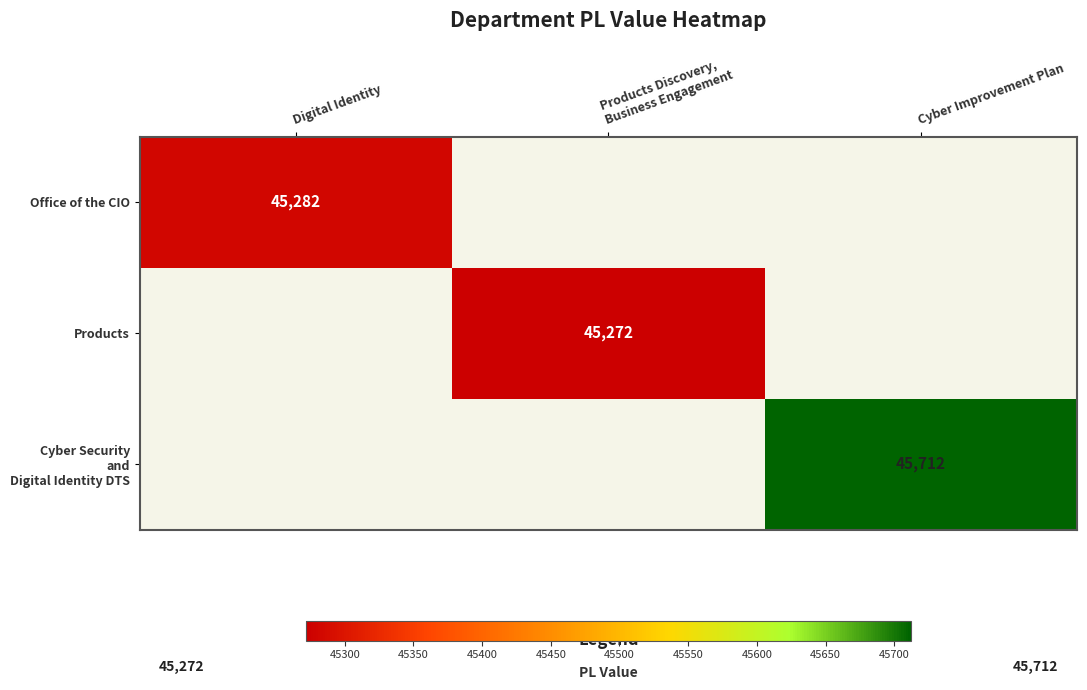

True or false: Office of the CIO has a value of 45282 at Digital Identity.

True